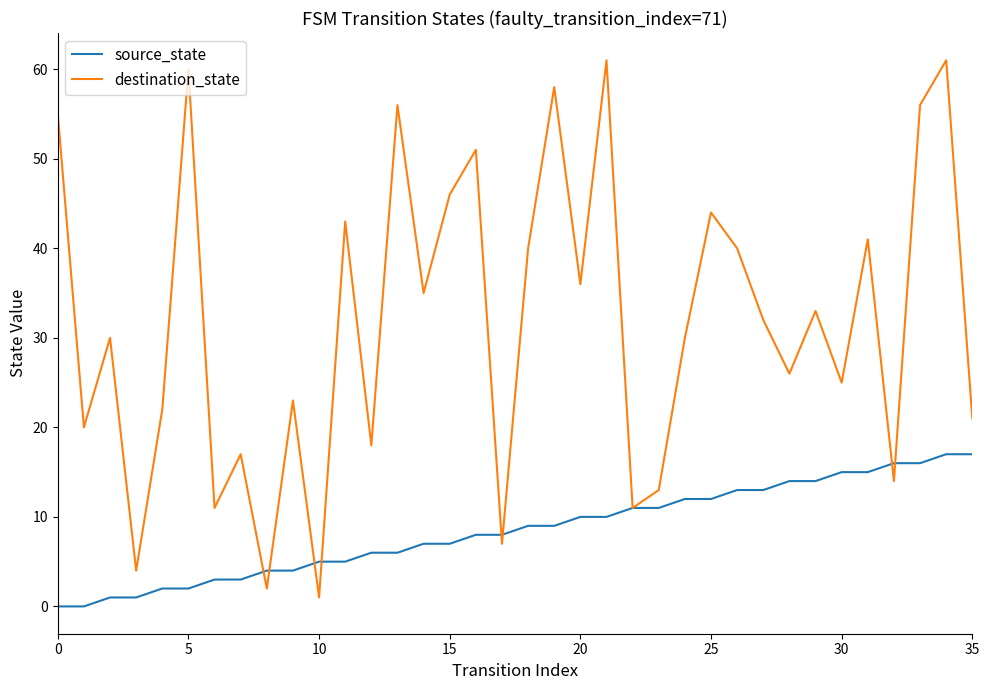

What is the maximum value shown in the chart?

61